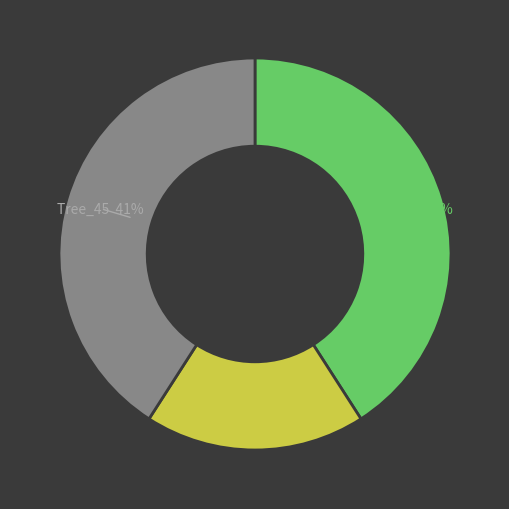

Count the number of slices in the pie.

3